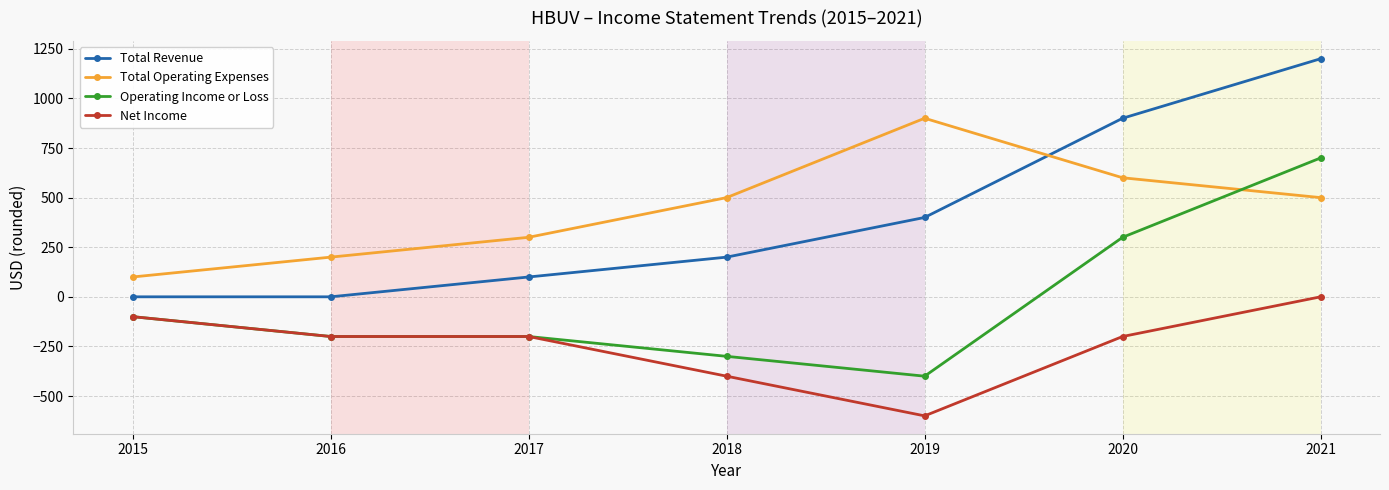

True or false: Net Income has a value of -200 at 2020.

True